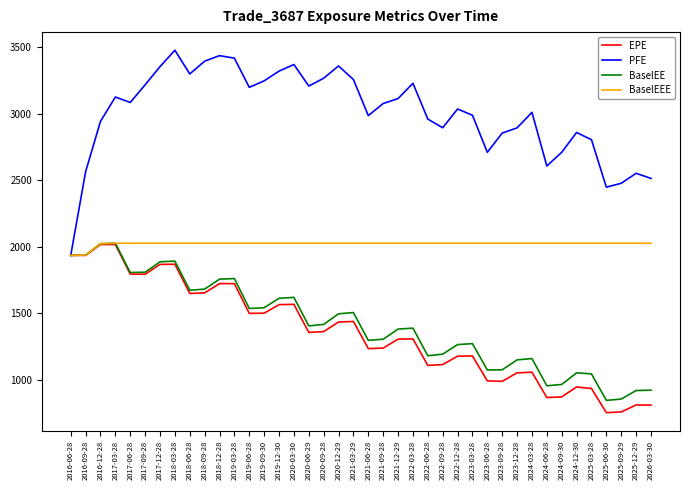

The value of EPE at 2023-12-28 is 596.4. True or false?

False